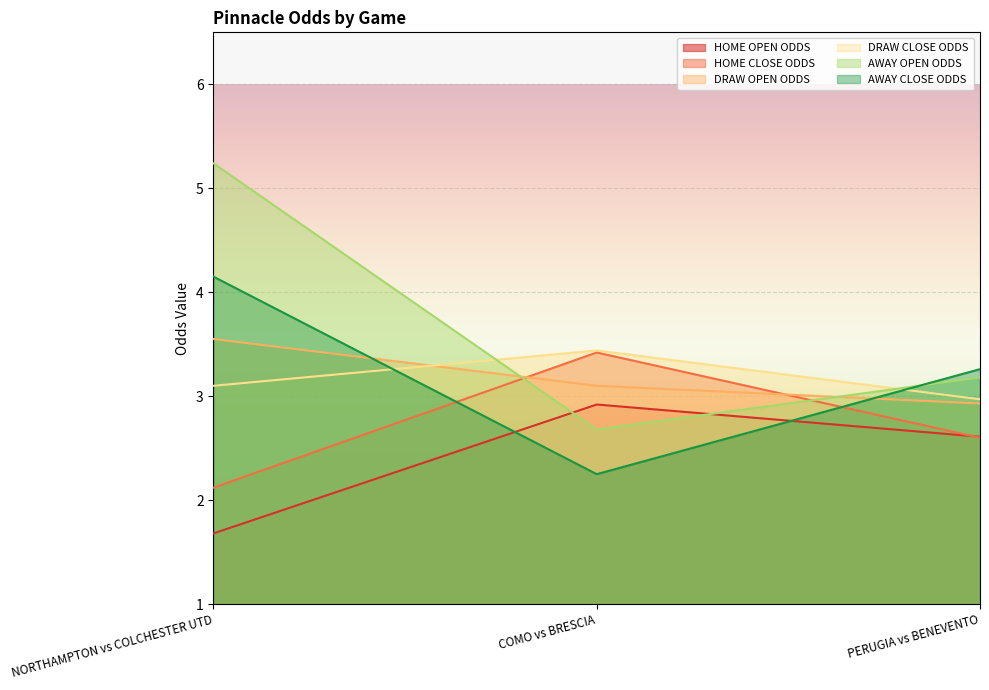

What is the spread (max minus min) of values at PERUGIA vs BENEVENTO?

0.7